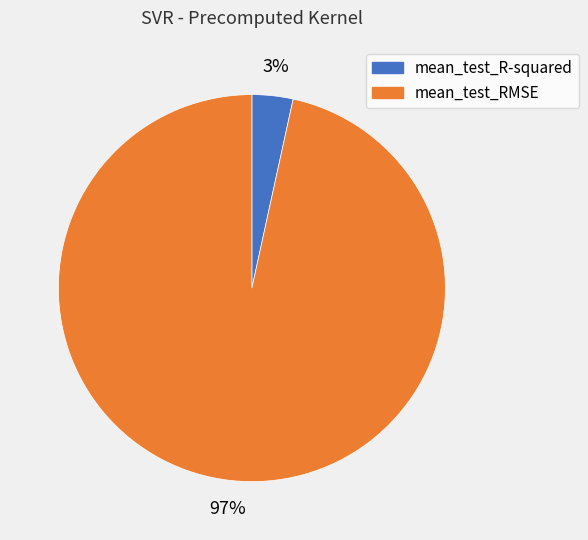

Rank the categories by value from lowest to highest.

mean_test_R-squared, mean_test_RMSE